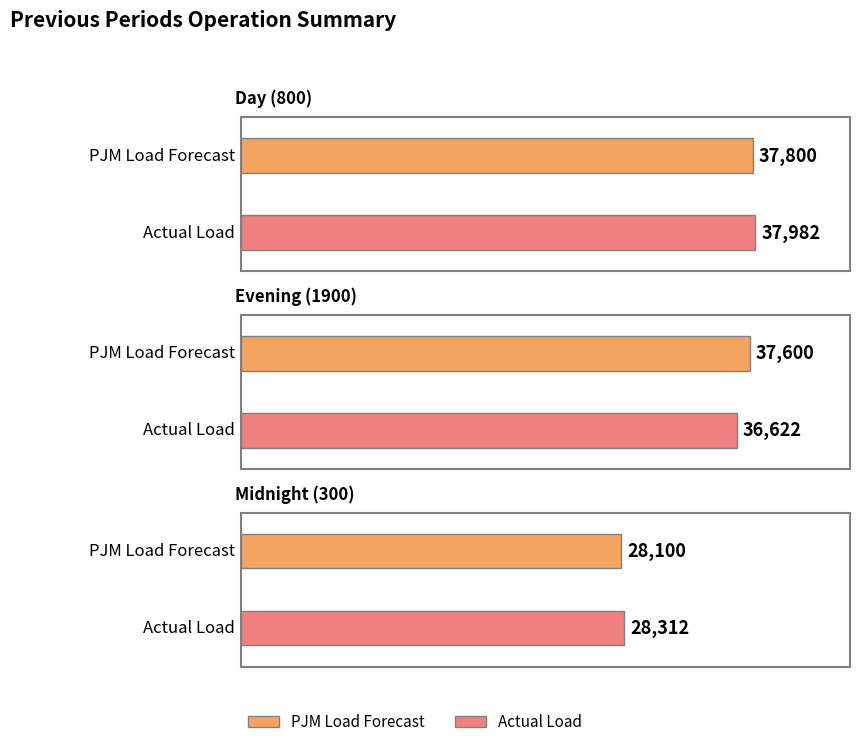

What is the sum of all PJM Load Forecast values?

103500